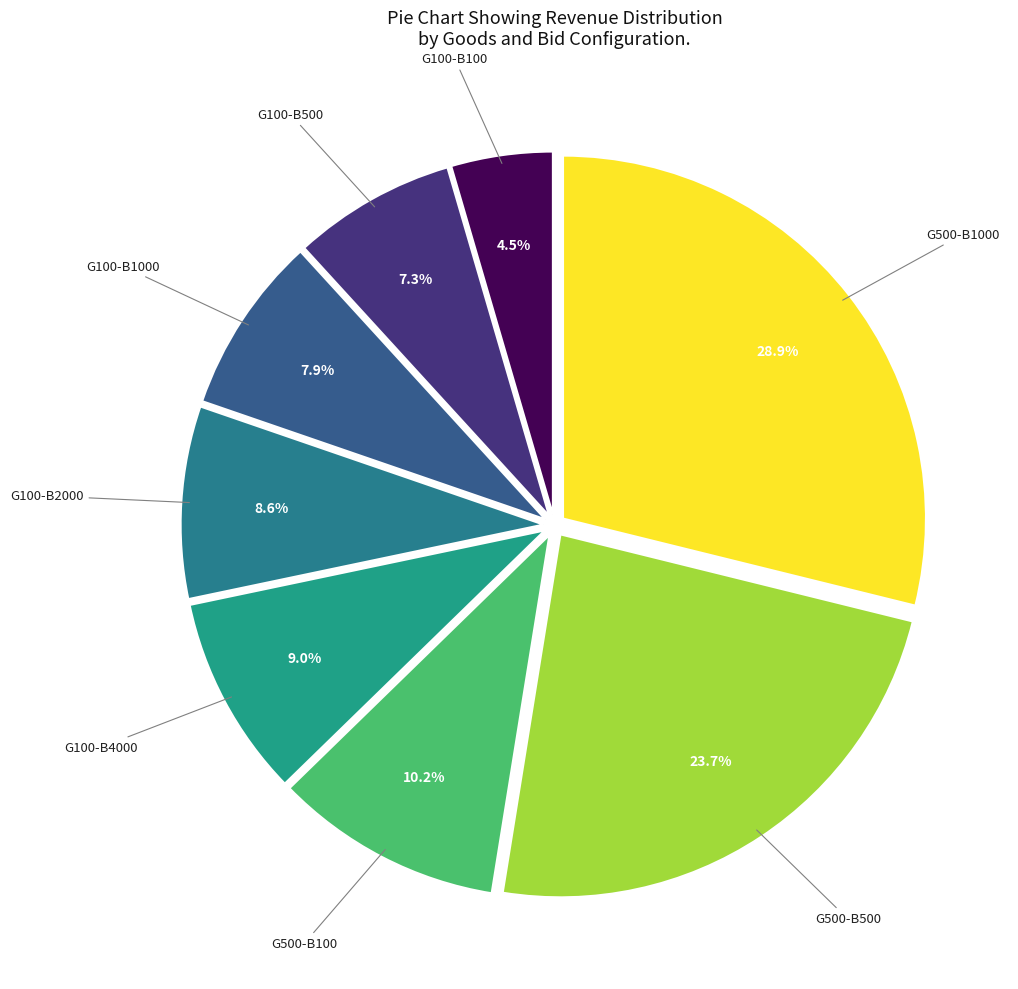

Count the number of slices in the pie.

8